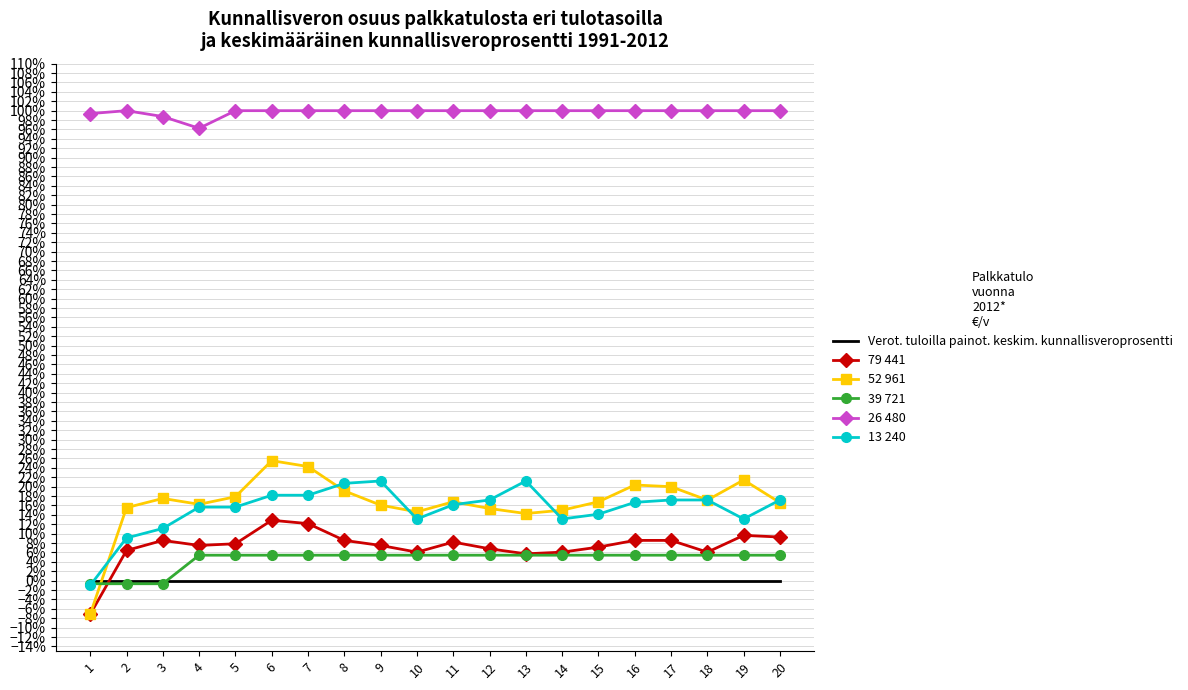

Reading right to left, transcribe all the data shown in this chart.

Verot. tuloilla painot. keskim. kunnallisveroprosentti: 0.0	0.0	0.0	0.0	0.0	0.0	0.0	0.0	0.0	0.0	0.0	0.0	0.0	0.0	0.0	0.0	0.0	0.0	0.0	0.0
79 441: 0.1	0.1	0.1	0.1	0.1	0.1	0.1	0.1	0.1	0.1	0.1	0.1	0.1	0.1	0.1	0.1	0.1	0.1	0.1	-0.1
52 961: 0.2	0.2	0.2	0.2	0.2	0.2	0.1	0.1	0.2	0.2	0.1	0.2	0.2	0.2	0.3	0.2	0.2	0.2	0.2	-0.1
39 721: 0.1	0.1	0.1	0.1	0.1	0.1	0.1	0.1	0.1	0.1	0.1	0.1	0.1	0.1	0.1	0.1	0.1	-0.0	-0.0	-0.0
26 480: 1.0	1.0	1.0	1.0	1.0	1.0	1.0	1.0	1.0	1.0	1.0	1.0	1.0	1.0	1.0	1.0	1.0	1.0	1.0	1.0
13 240: 0.2	0.1	0.2	0.2	0.2	0.1	0.1	0.2	0.2	0.2	0.1	0.2	0.2	0.2	0.2	0.2	0.2	0.1	0.1	-0.0